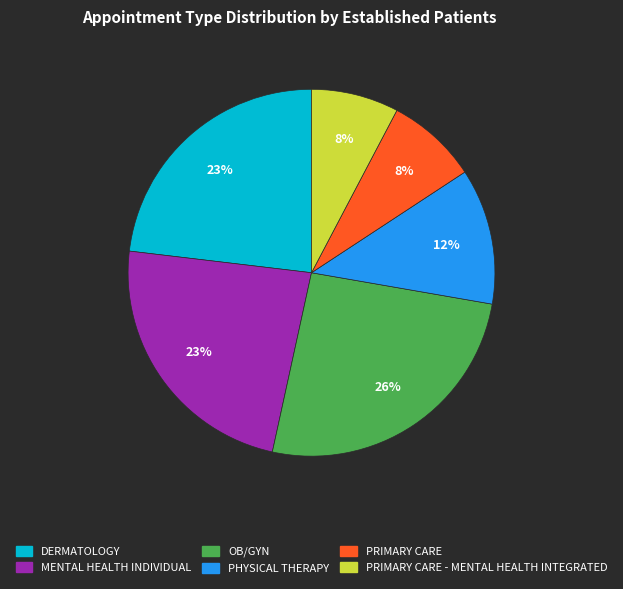

To the nearest percent, what is the difference between the largest and smallest slice percentages?

18%